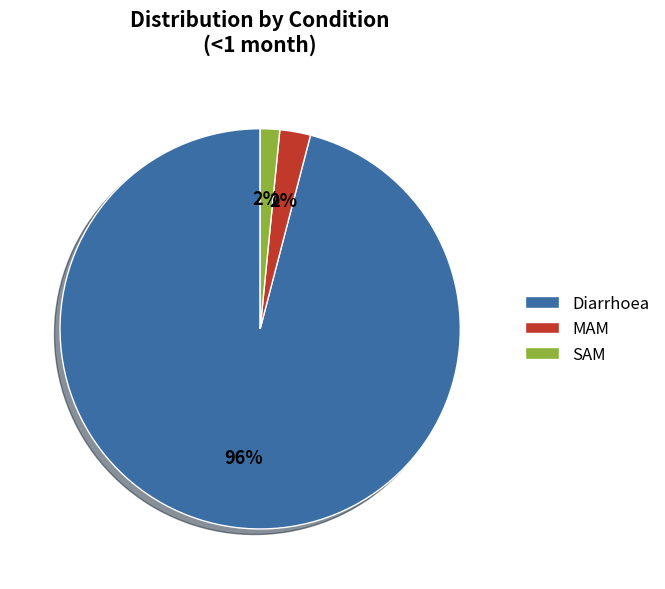

Is the sum of MAM and Diarrhoea greater than half?

Yes